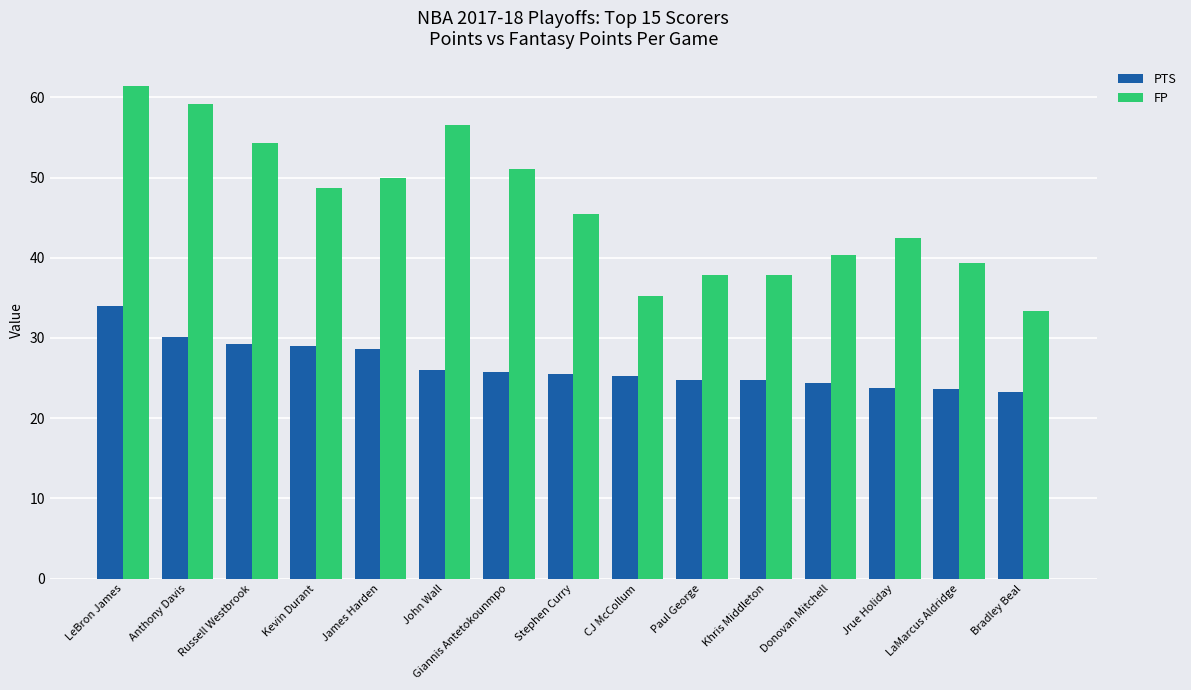

At which label does PTS first exceed 25?

LeBron James